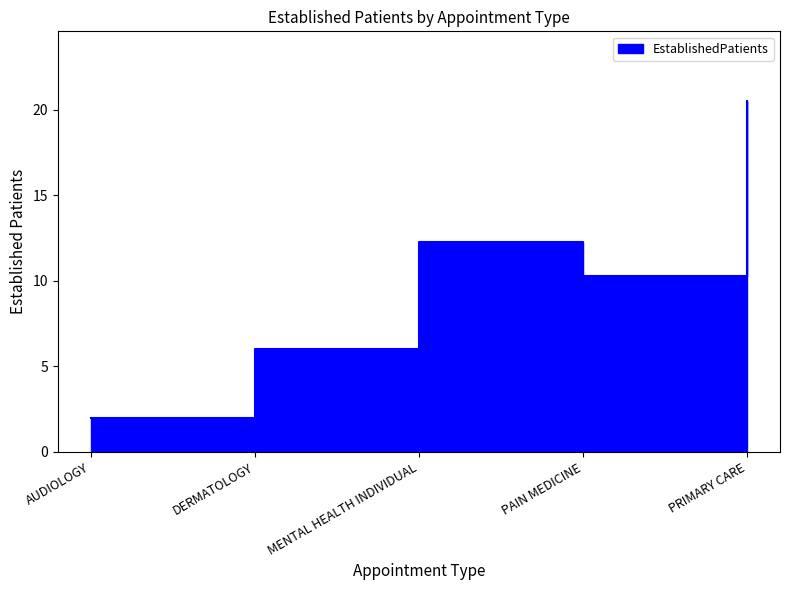

How many interior local peaks (higher than both neighbors) does the data have?

1